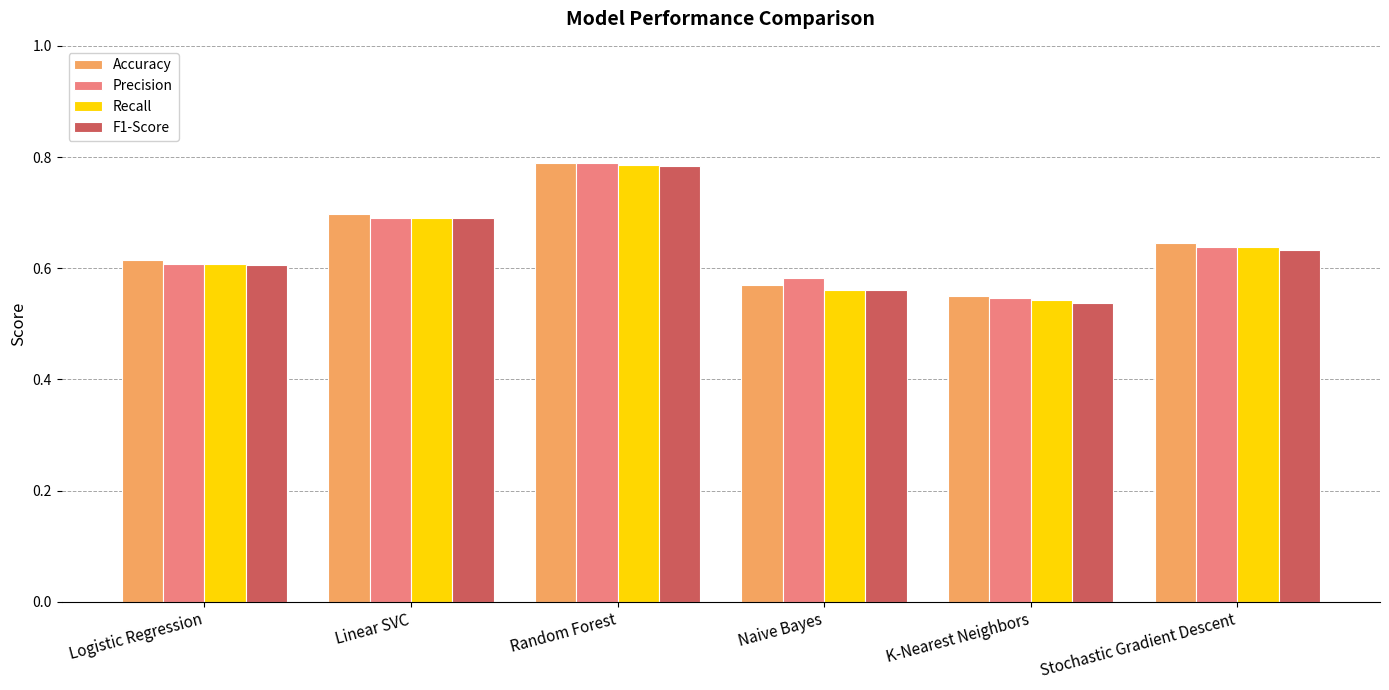

Is it true that Precision equals 0.9 at Naive Bayes?

False